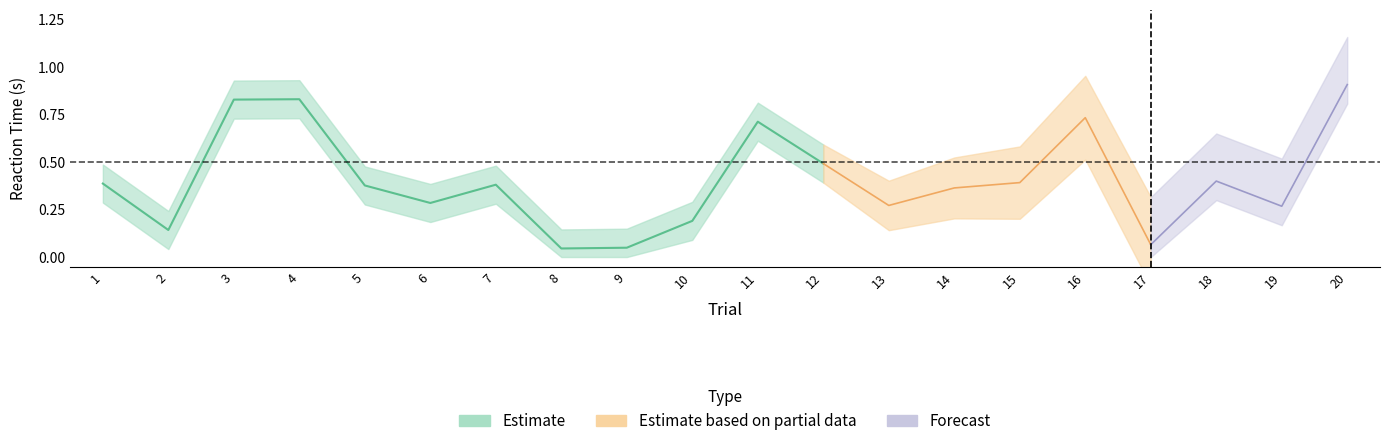

At which category does the chart reach its minimum across all series?

8